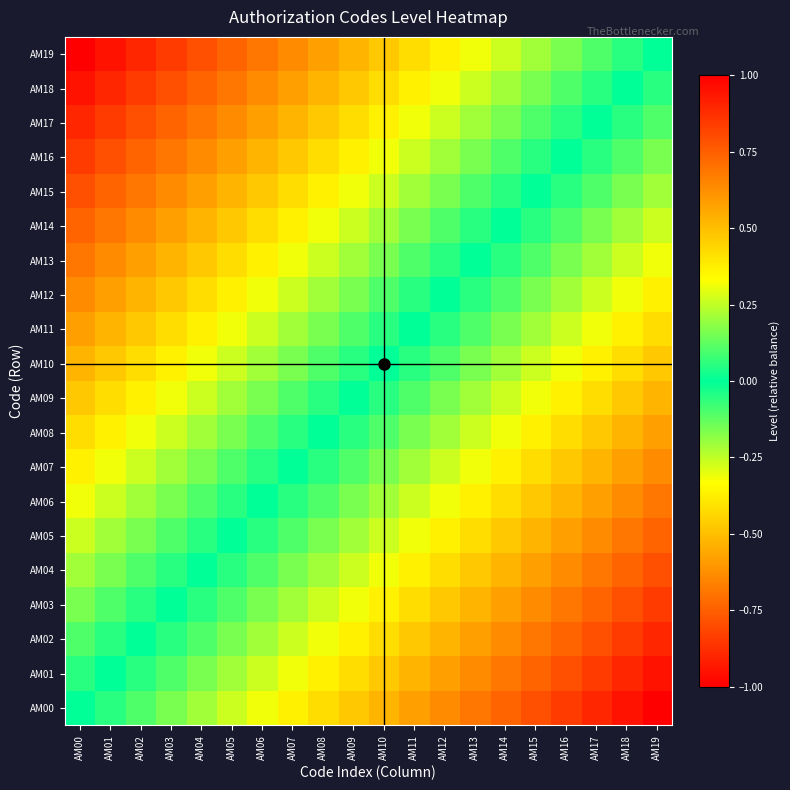

What is the minimum value shown in the chart?

-1.0